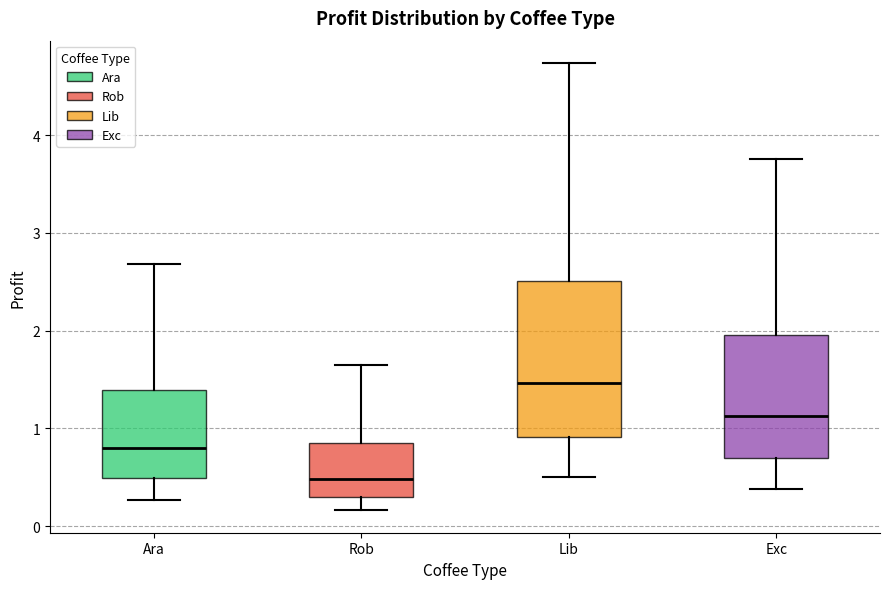

Reading left to right, read every box against the y-axis: the position of its median line, the range the box covers, and the ends of its whiskers. The values are not printed on the chart, so give them approximately, as read against the axis.

Ara: median 0.8, box 0.5 to 1.4, whiskers 0.3 to 2.7
Rob: median 0.5, box 0.3 to 0.8, whiskers 0.2 to 1.6
Lib: median 1.5, box 0.9 to 2.5, whiskers 0.5 to 4.7
Exc: median 1.1, box 0.7 to 2.0, whiskers 0.4 to 3.8